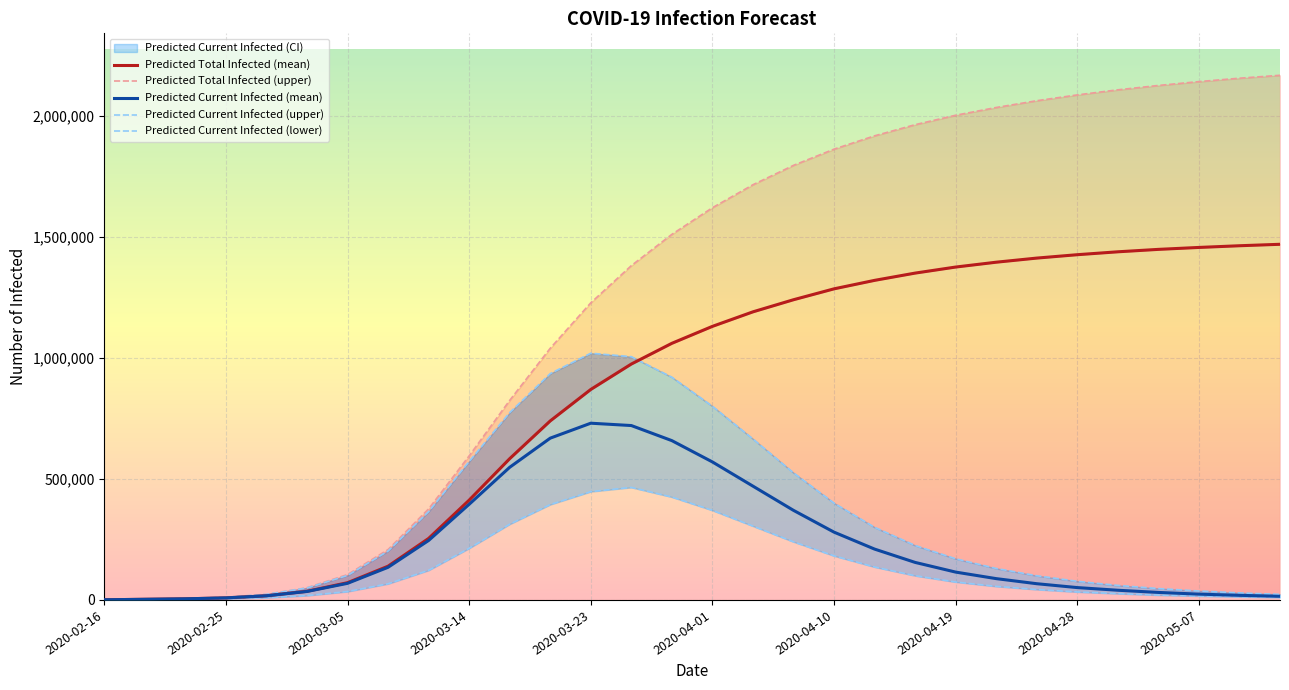

Reading left to right, list all the values displayed in this chart.

Predicted Total Infected (mean): 657	2627	4597	8455	17138	35616	71199	139422	254076	412178	583492	739447	869401	974384	1060000	1130000	1190000	1240000	1285000	1320000	1350000	1375000	1395000	1412000	1426000	1438000	1448000	1456000	1463000	1469000
Predicted Total Infected (upper): 850	3400	5950	11117	23142	50325	104636	208083	376060	595075	824279	1039494	1227214	1380798	1510000	1620000	1715000	1795000	1862000	1917000	1963000	2002000	2034000	2062000	2086000	2107000	2125000	2141000	2155000	2167000
Predicted Current Infected (mean): 657	2627	4597	8455	17138	34959	68573	134825	245621	395040	547876	668247	729979	720307	658000	570000	470000	370000	280000	210000	155000	115000	88000	67000	51000	40000	31000	24000	19000	15000
Predicted Current Infected (upper): 850	3400	5950	11117	23142	49475	101237	202134	364944	571934	773954	934859	1019131	1004739	920000	800000	665000	525000	400000	300000	225000	170000	130000	100000	77000	60000	47000	37000	29000	23000
Predicted Current Infected (lower): 345	1380	2416	4465	9044	18008	34625	66670	122422	213308	312945	393958	447472	464837	425000	370000	305000	240000	182000	136000	100000	74000	56000	43000	33000	26000	20000	16000	13000	10000